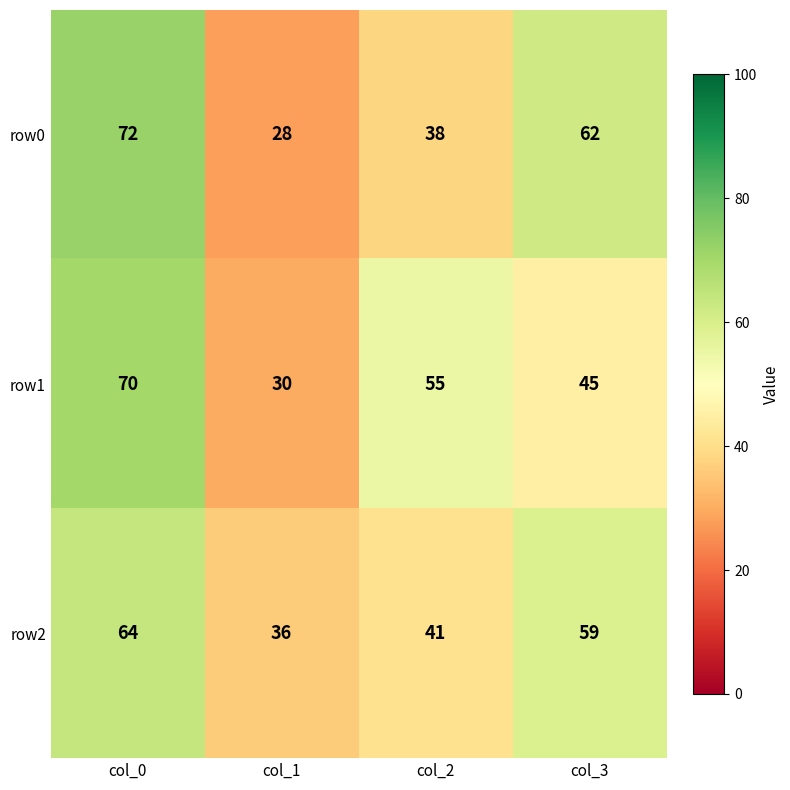

Count the number of data series in this chart.

3